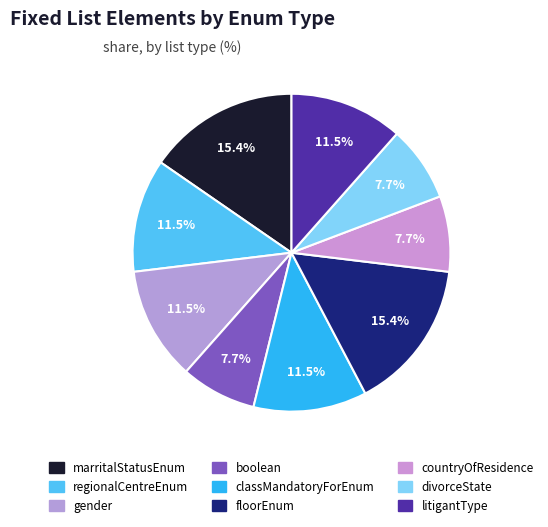

To the nearest percent, what portion does divorceState represent?

8%